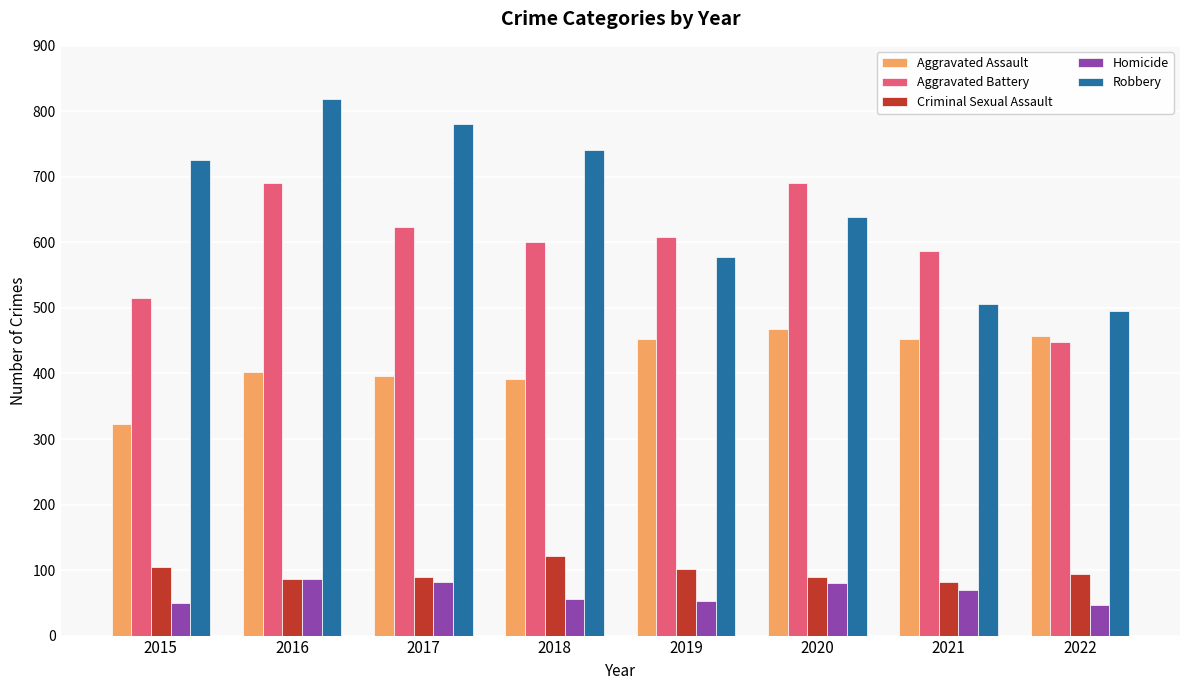

The value of Aggravated Battery at 2017 is 840. True or false?

False